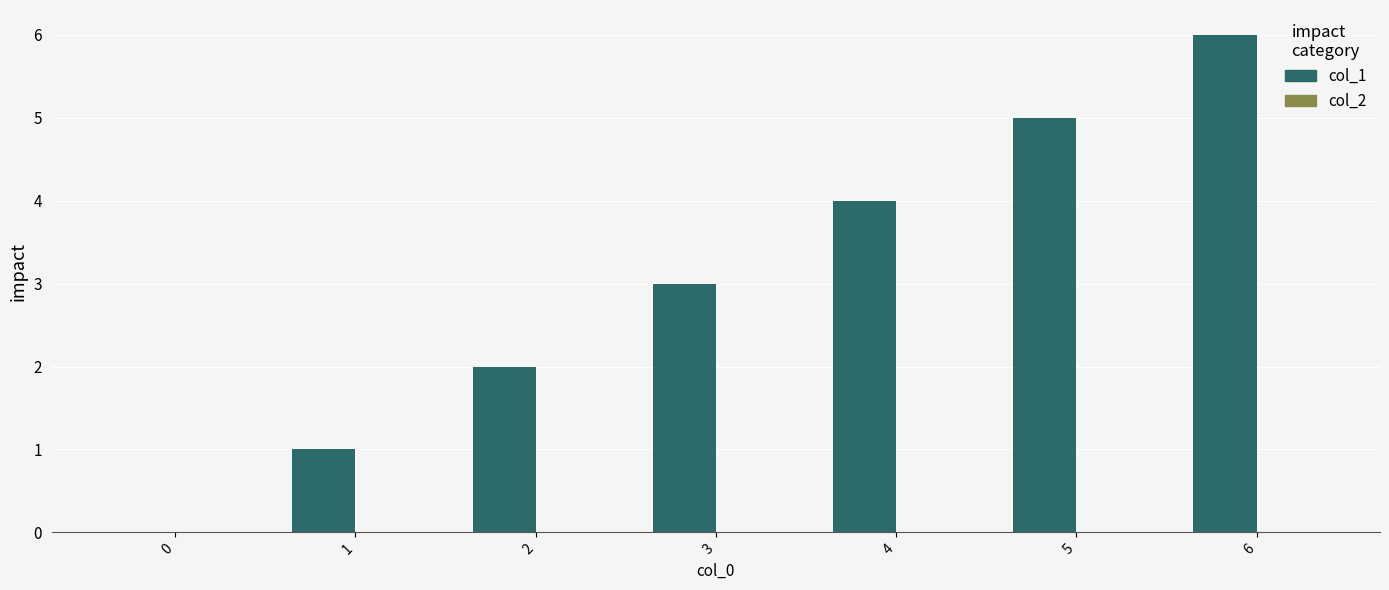

What is the sum of all values?

21